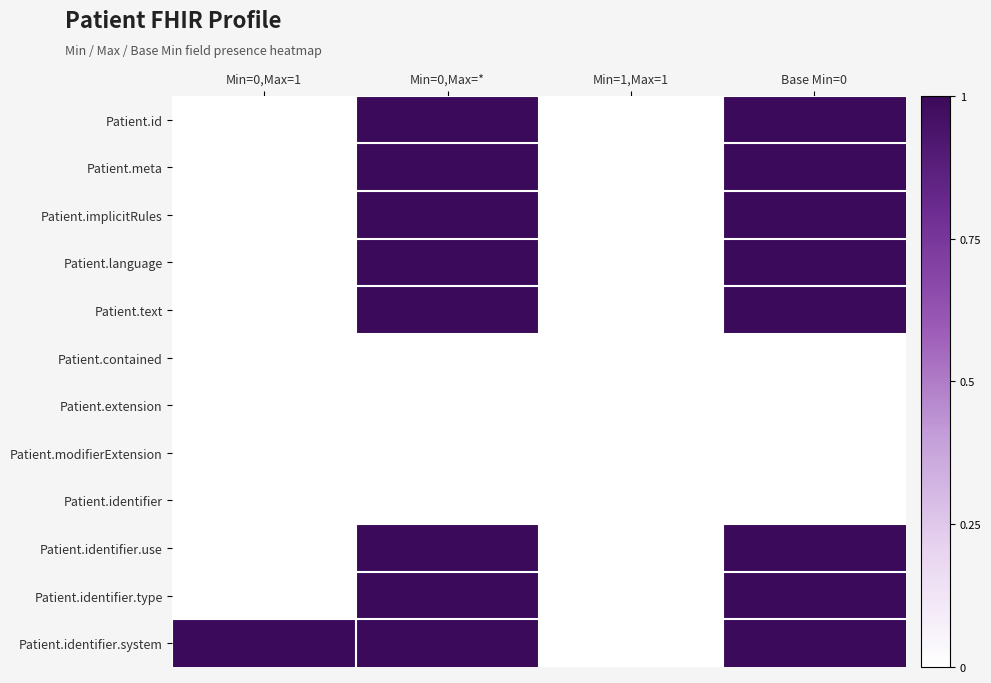

Which series has the widest spread of values?

Patient.id